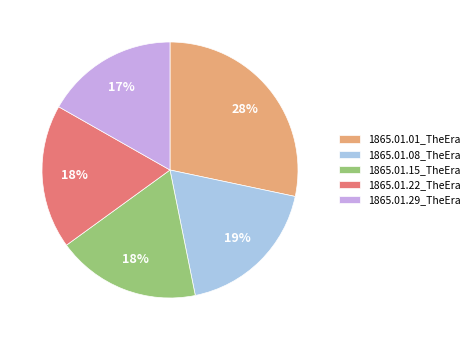

Combined, do 1865.01.08_TheEra and 1865.01.22_TheEra account for over 50%?

No